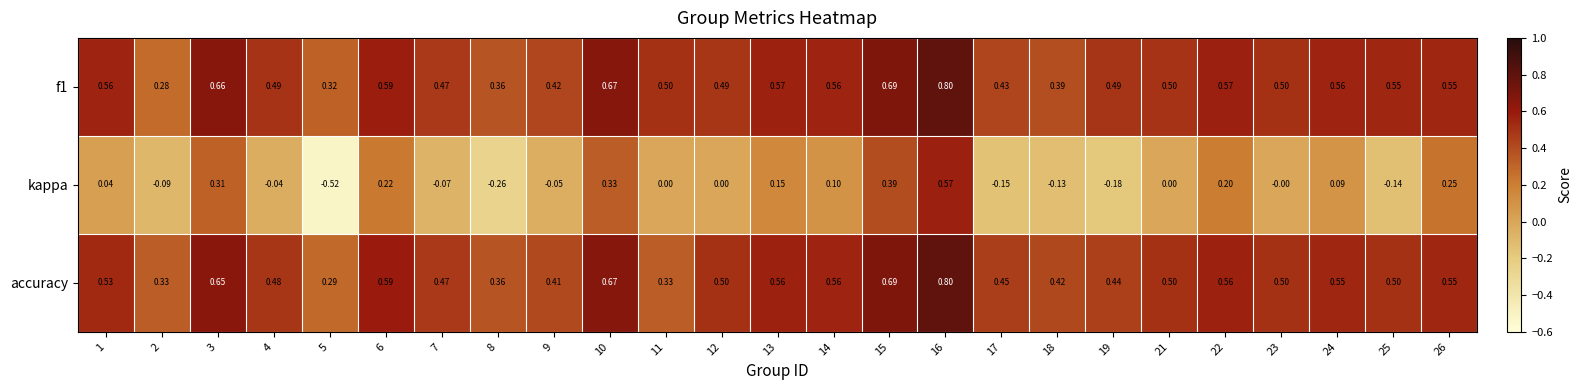

Is the value of kappa at 9 greater than the value of accuracy at 1?

No